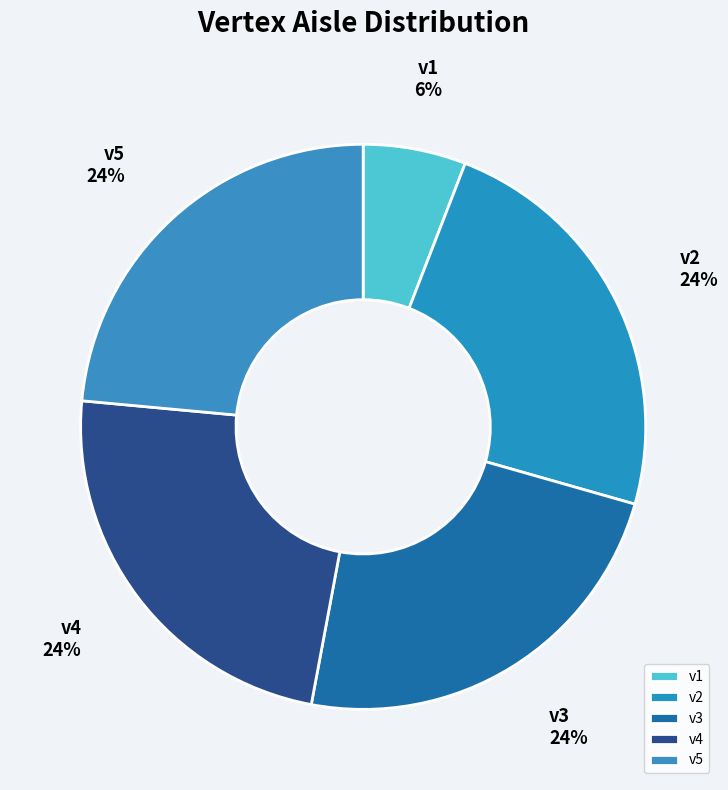

To the nearest percent, what portion does v5 represent?

24%